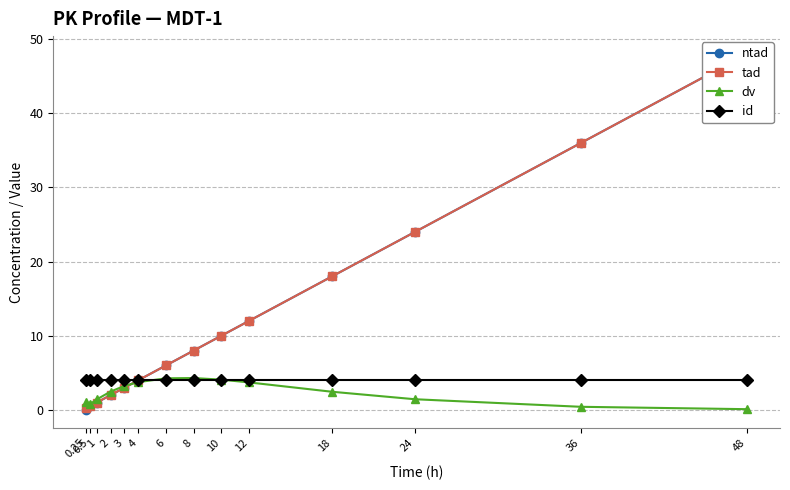

How many values in the dv series are below 2?

6